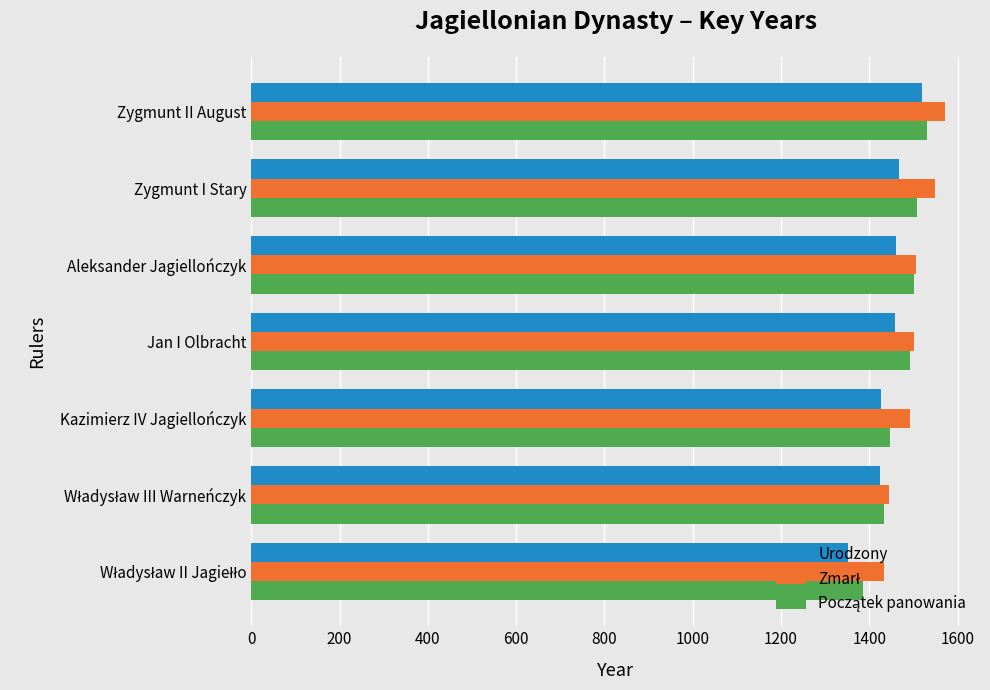

What is the difference between the highest and lowest values at Kazimierz IV Jagiellończyk?

65